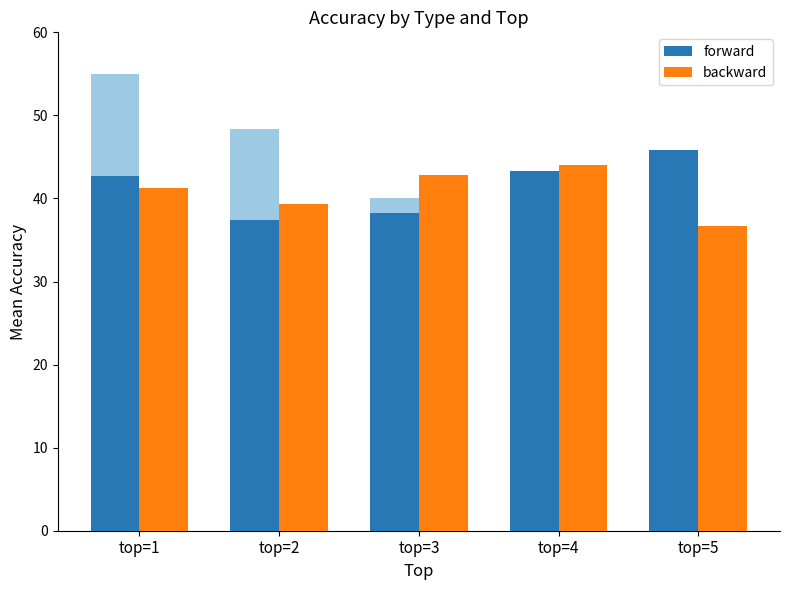

Does the chart contain stacked bars?

No